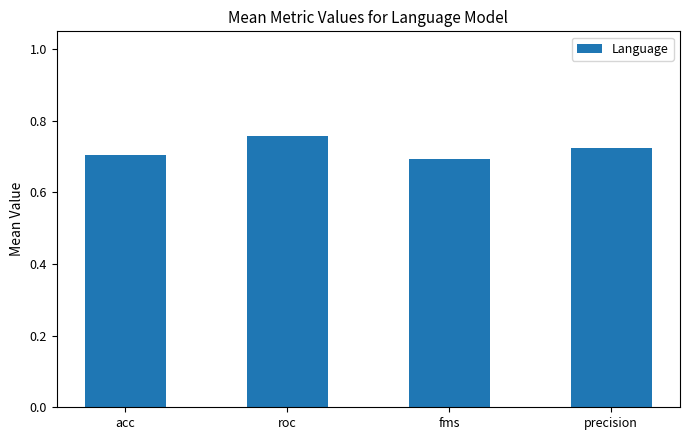

Count the values in the range 0 to 1.

4